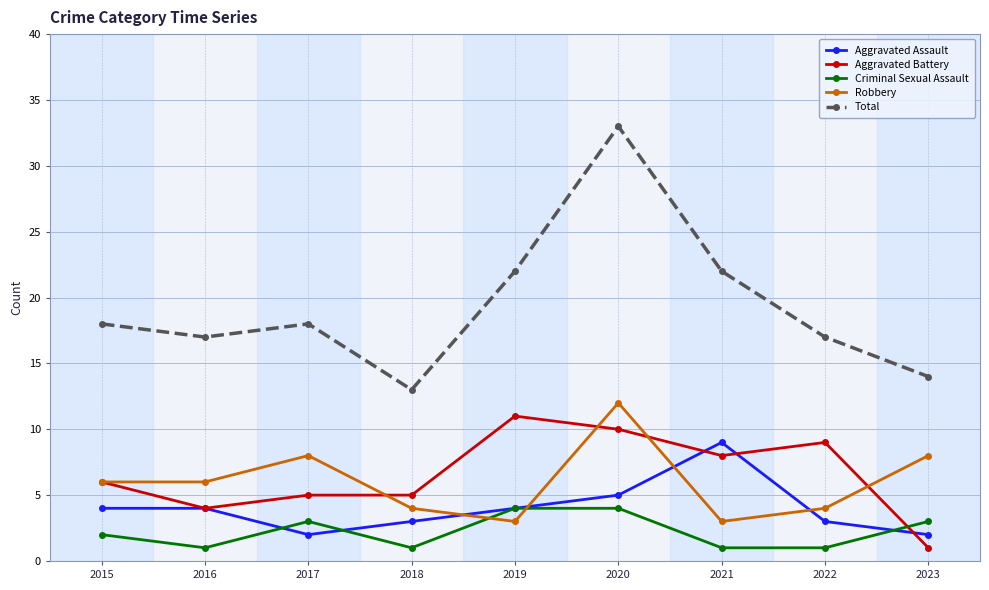

True or false: Aggravated Battery and Total intersect in this chart.

False